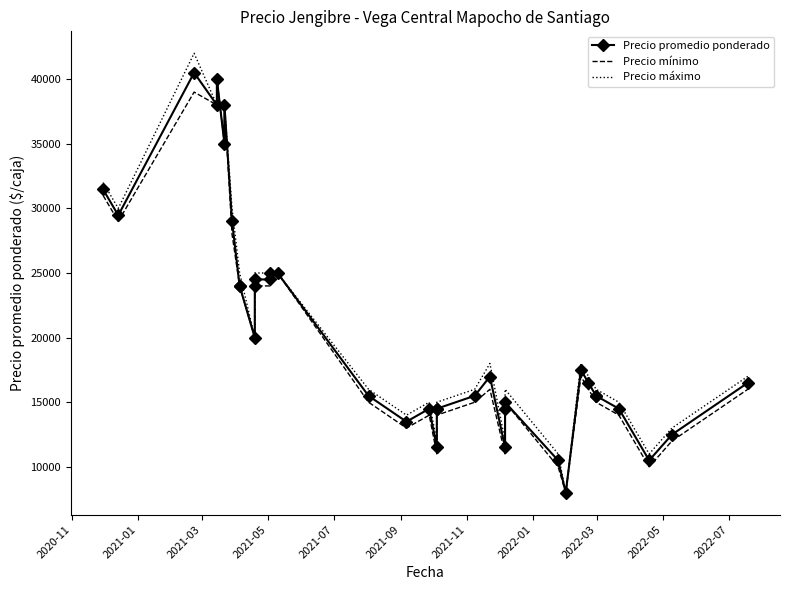

How many data points in Precio promedio ponderado are less than 16500?

18